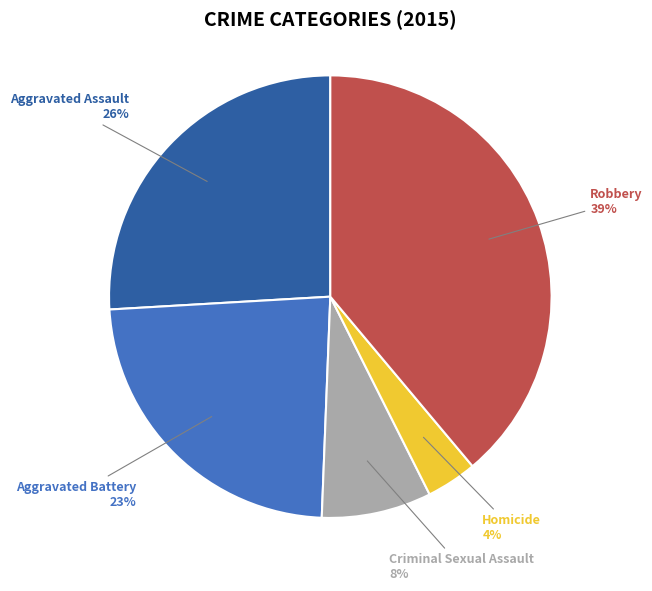

Is there a majority slice in this chart?

No